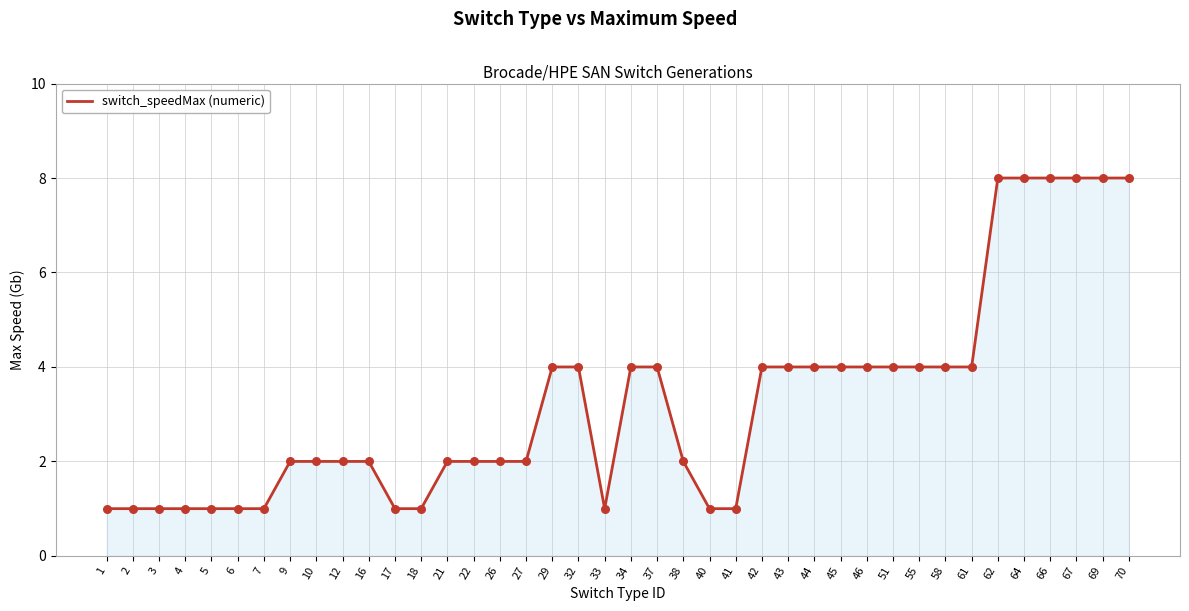

Which has a higher value, 1 or 45?

45